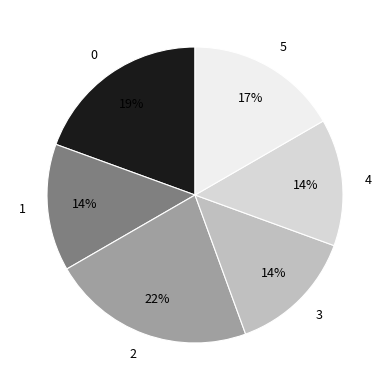

Is 2 the majority of the pie?

No